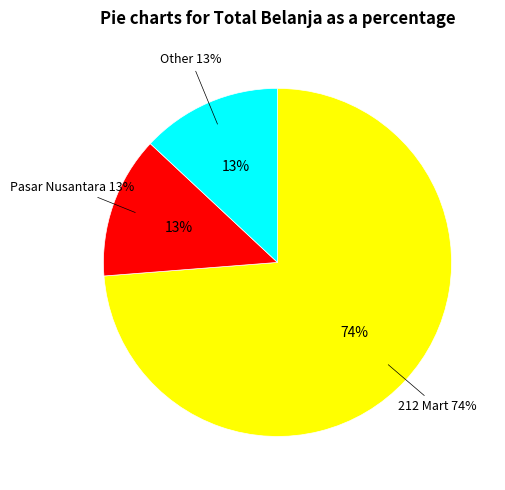

Is the sum of 212 Mart and Other greater than half?

Yes